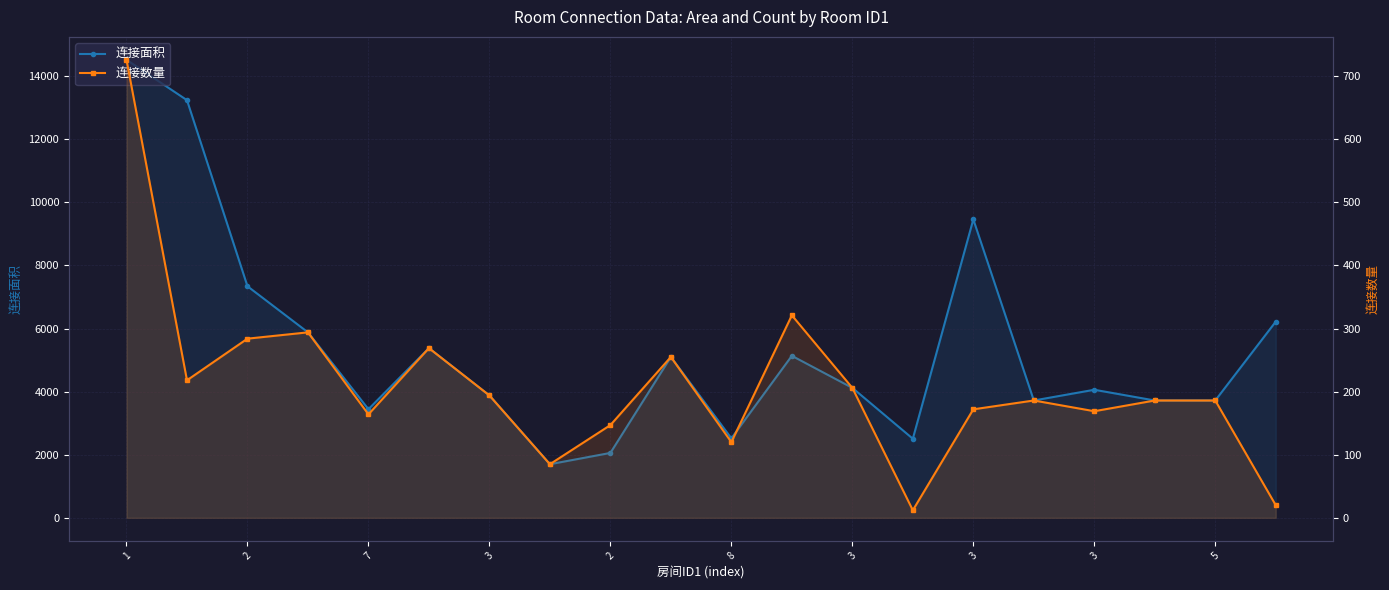

Between 8 and 19, which is larger?

19